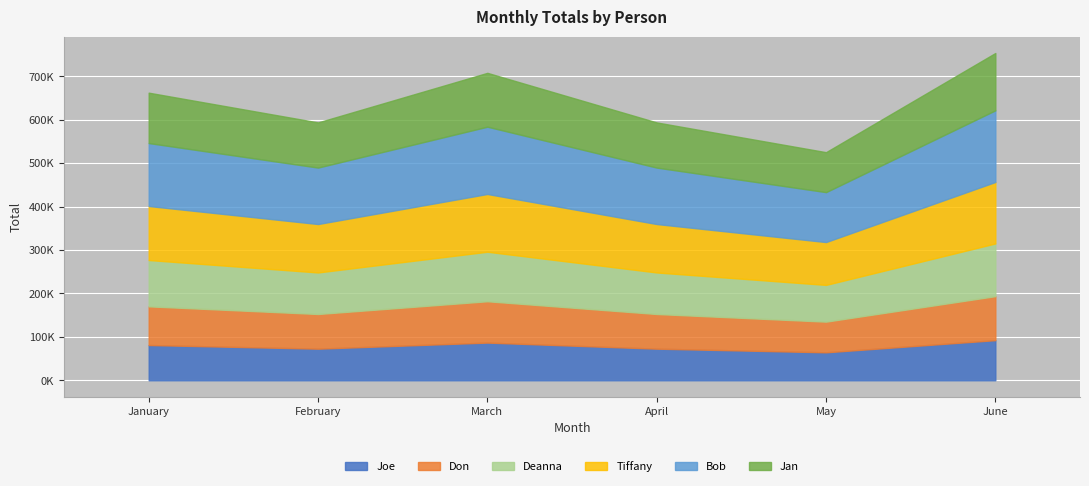

Which series has the widest spread of values?

Bob